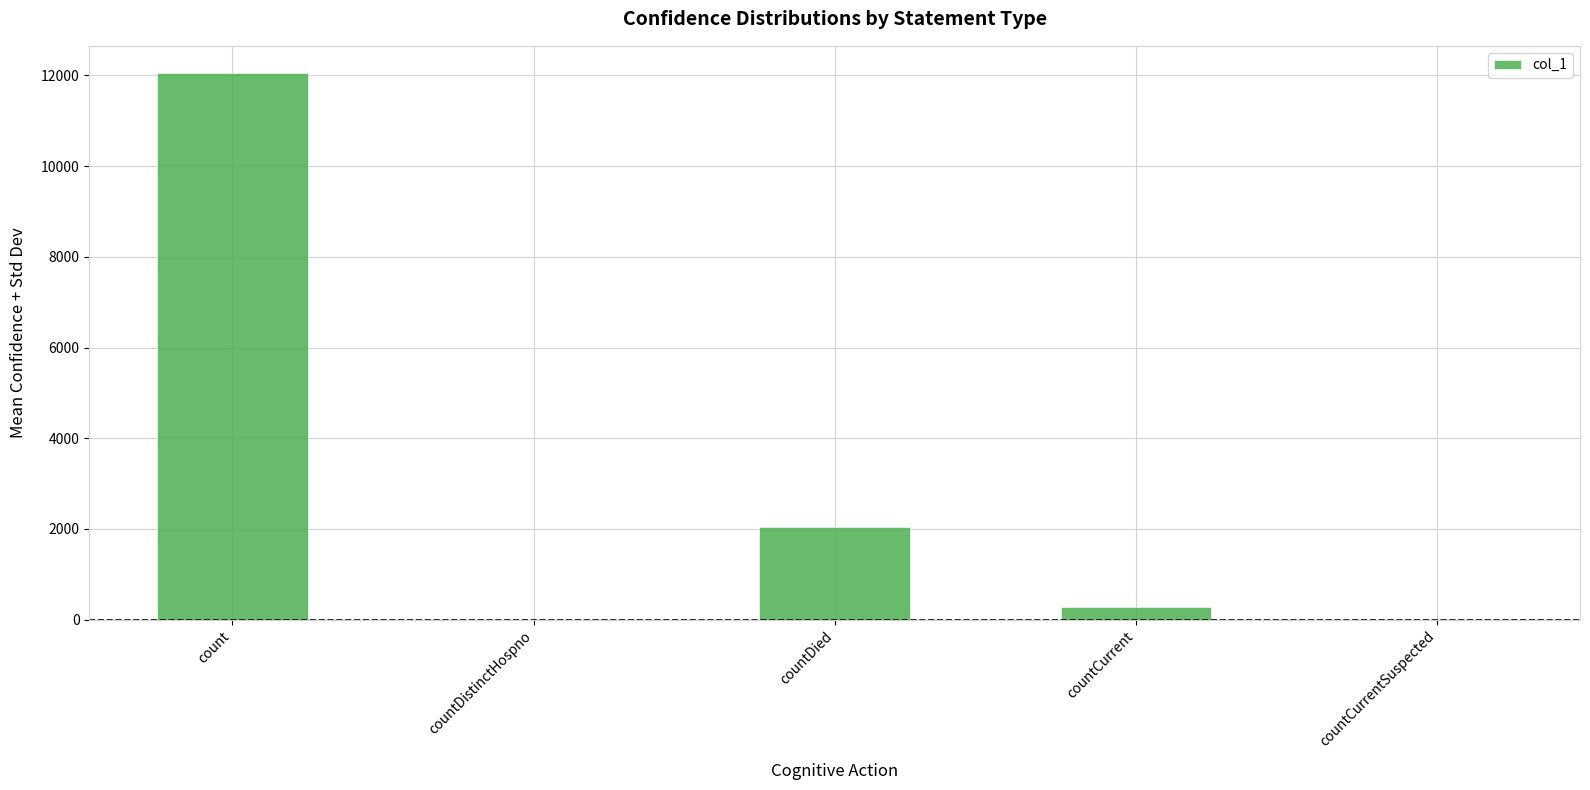

Is it true that the value at count is 12051?

True